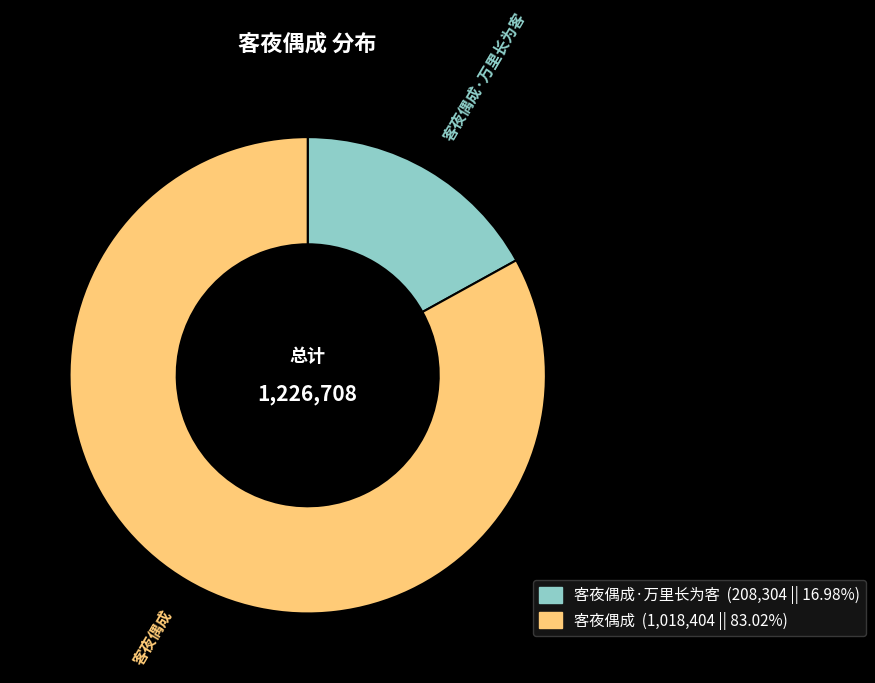

Is there any slice that represents more than half of the pie?

Yes